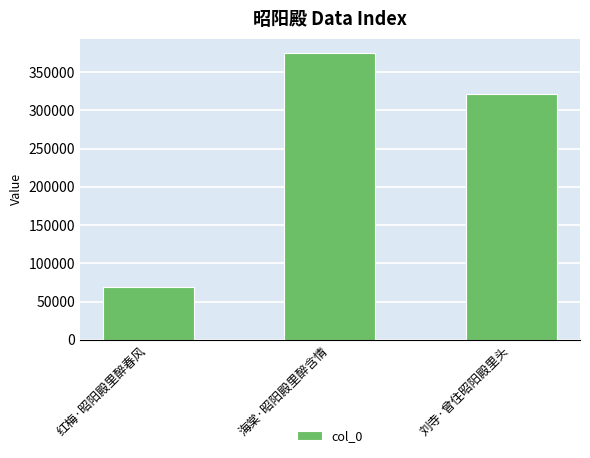

Does the chart contain stacked bars?

No